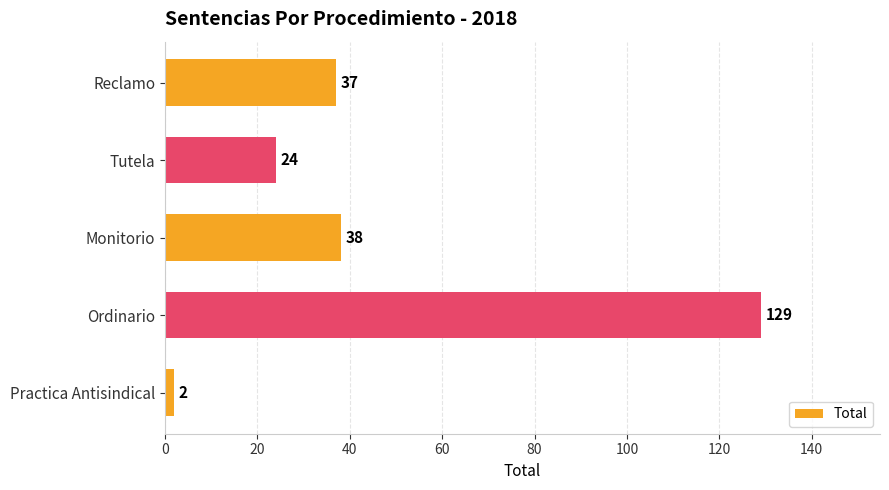

Does the chart contain any negative values?

No